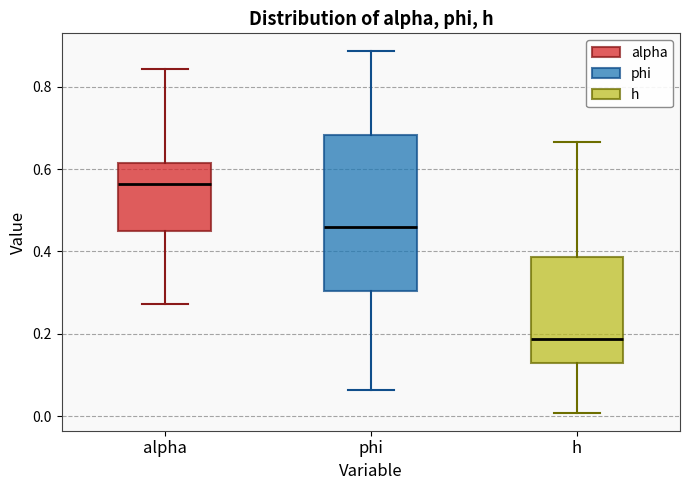

Which box is the tallest, from its lower edge to its upper edge?

phi